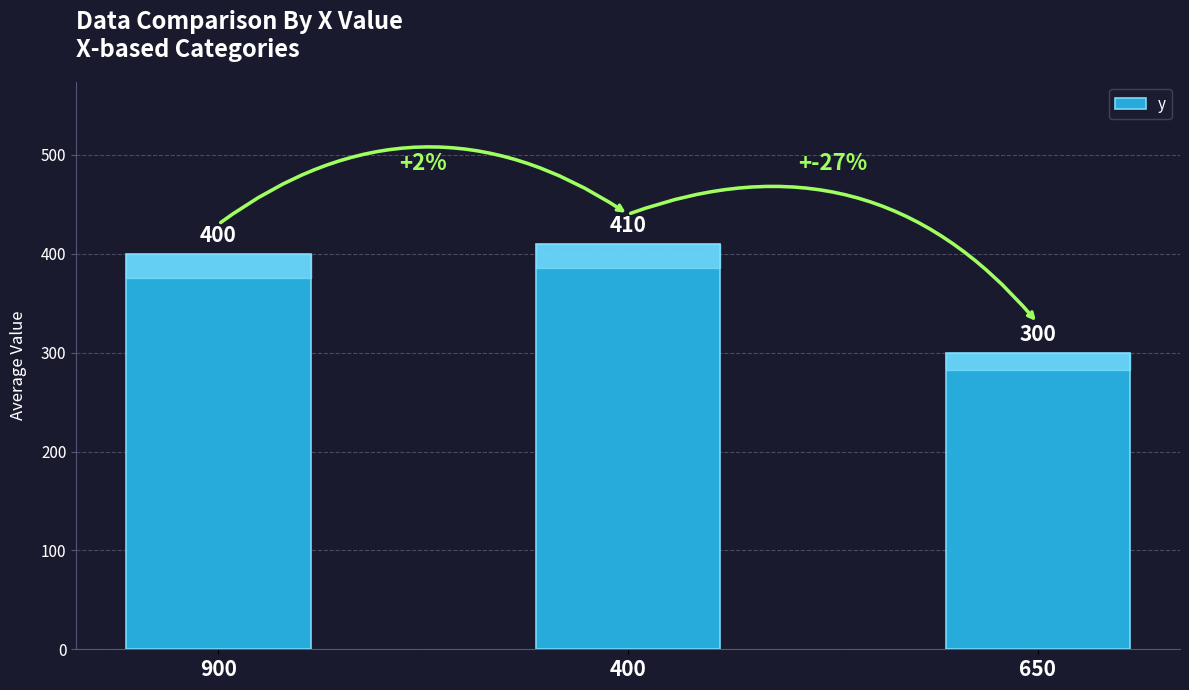

Rank the categories by value from highest to lowest.

400, 900, 650